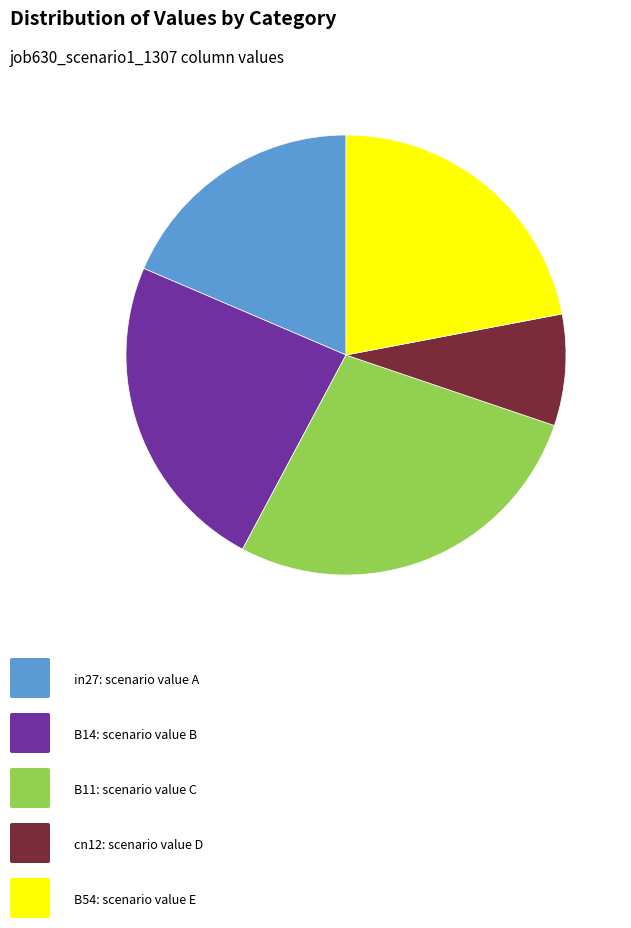

Does any single category account for the majority?

No